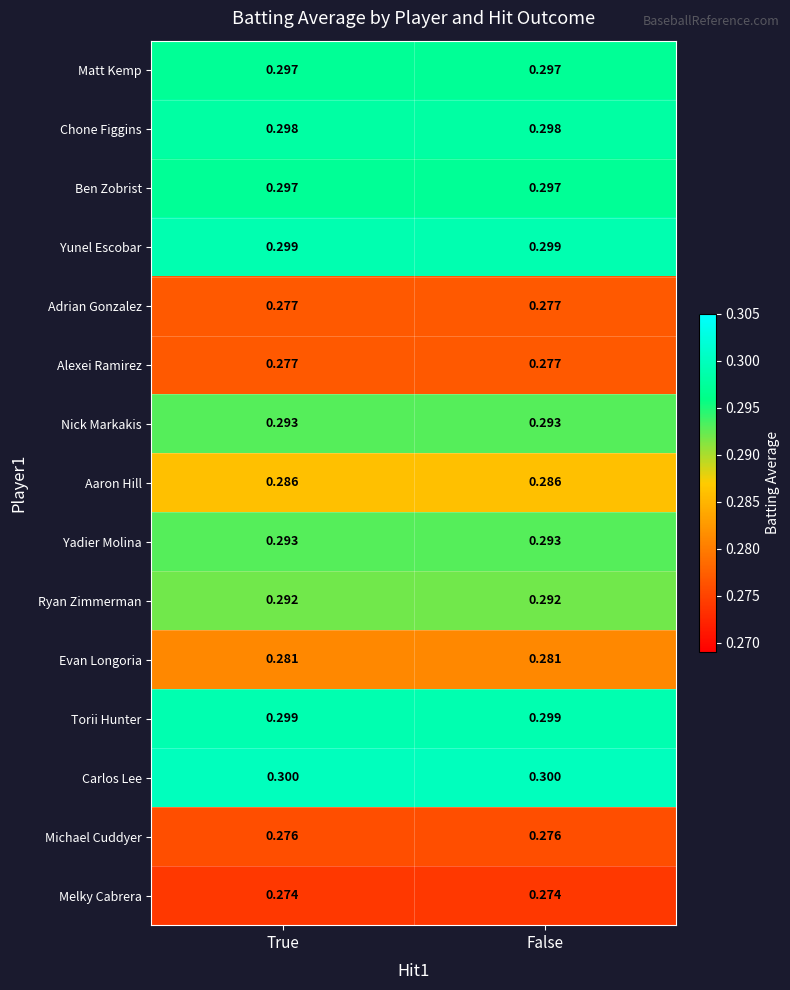

Is the value of Michael Cuddyer at True greater than the value of Matt Kemp at True?

No